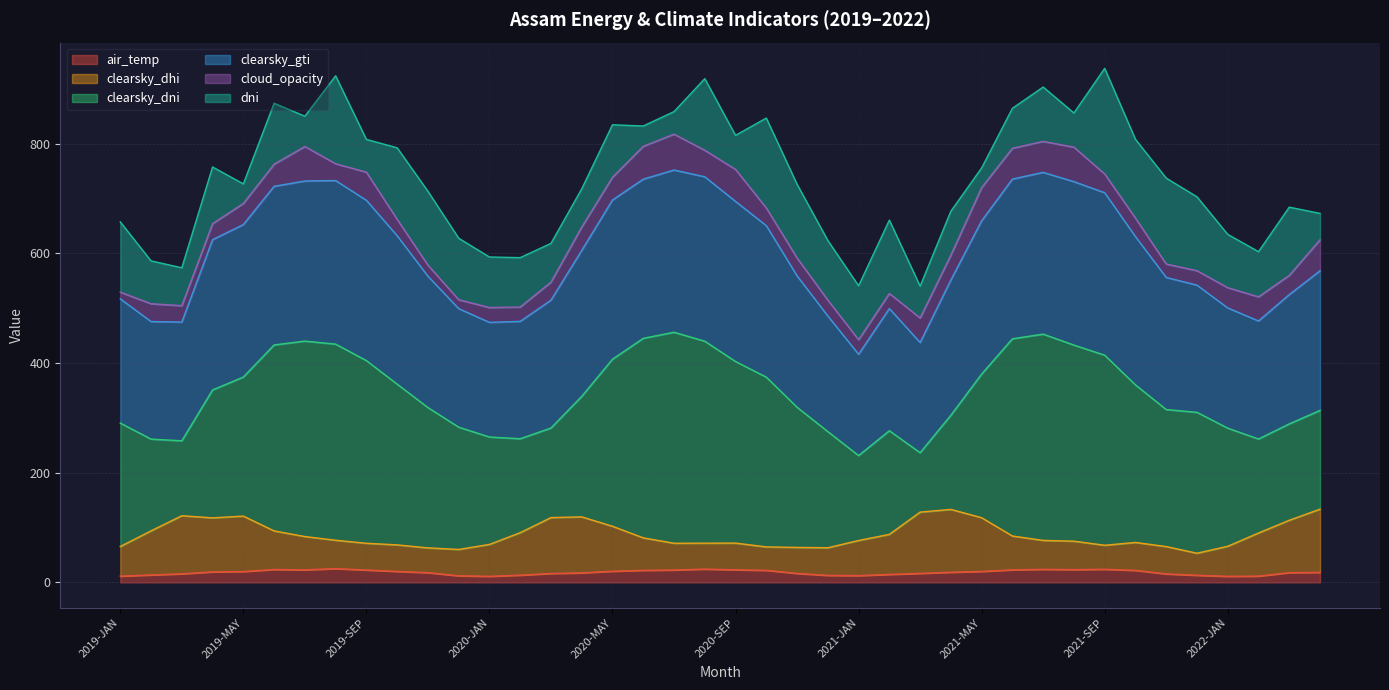

The clearsky_gti series shows 605.3 at 2020-APR. True or false?

True